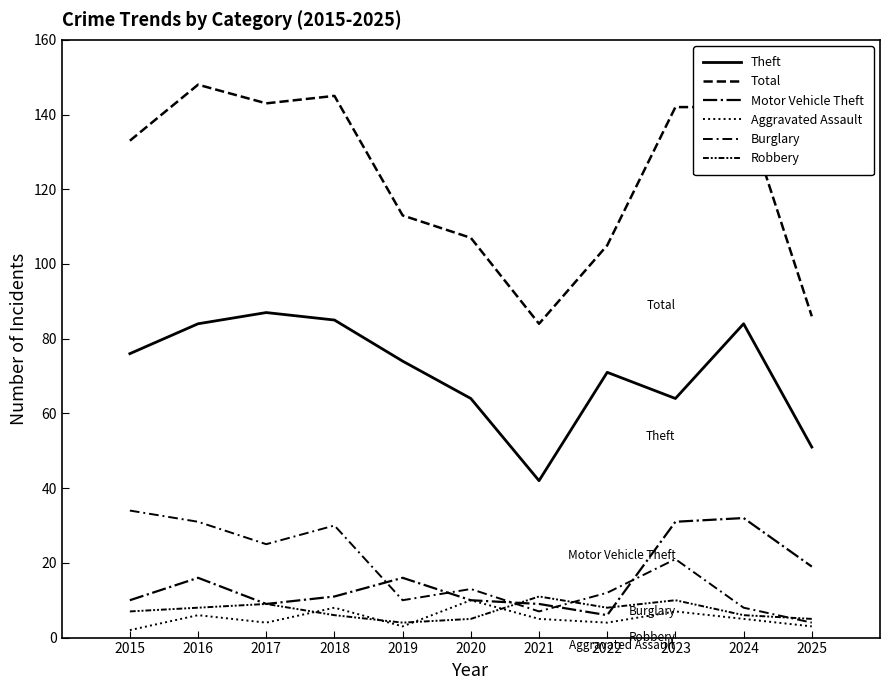

What value does the Total series have at 2022, to the nearest 5?

105